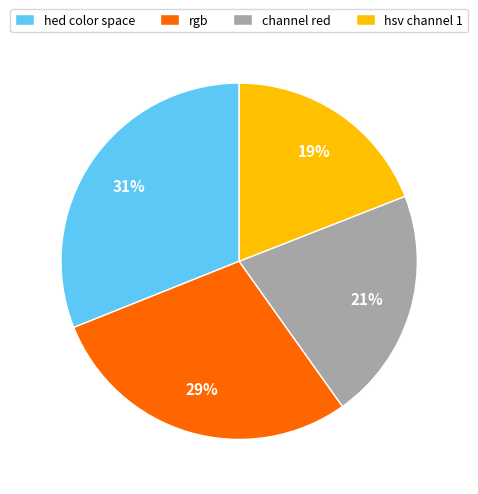

To the nearest percent, what percentage of the pie is channel red?

21%